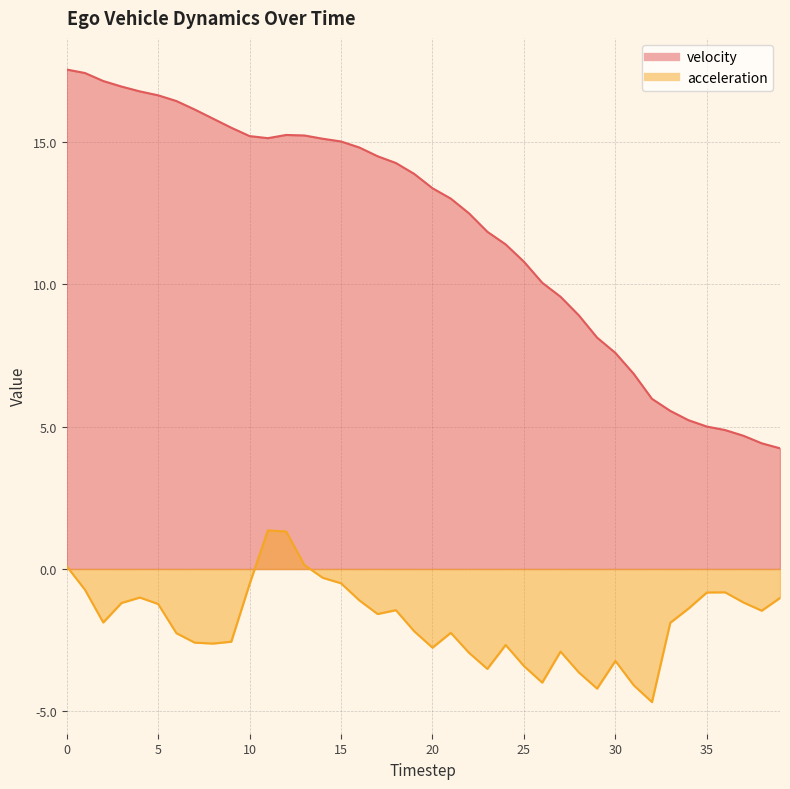

At which label is velocity closest to 10?

26